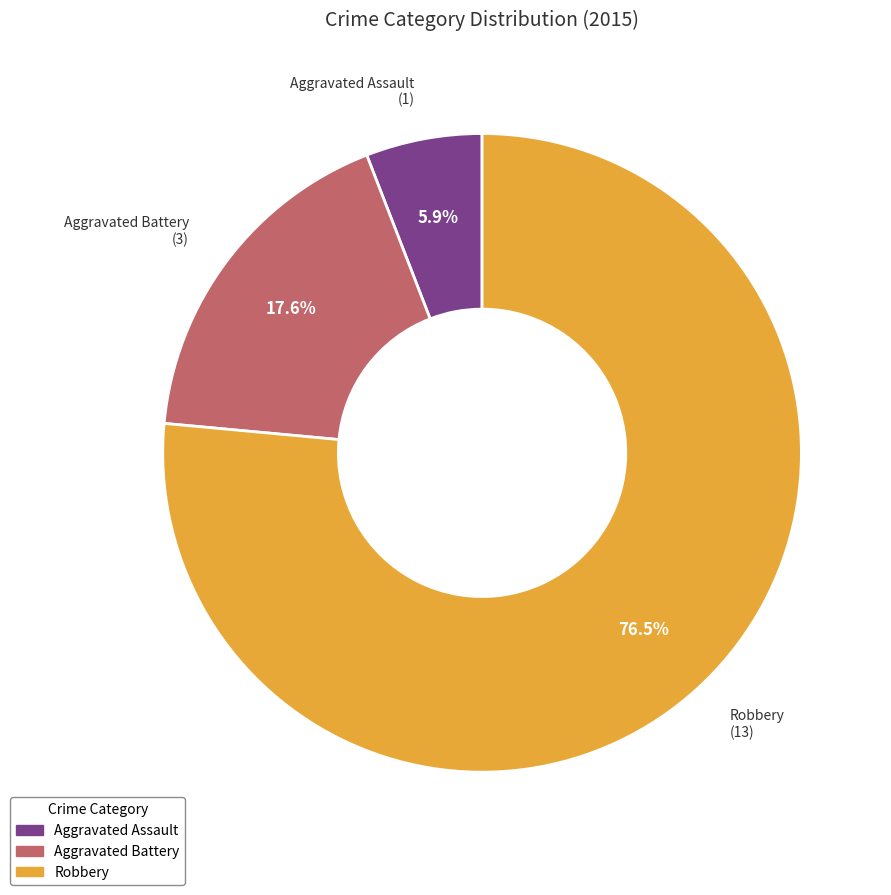

What percentage do Aggravated Battery and Aggravated Assault together represent?

23.5%